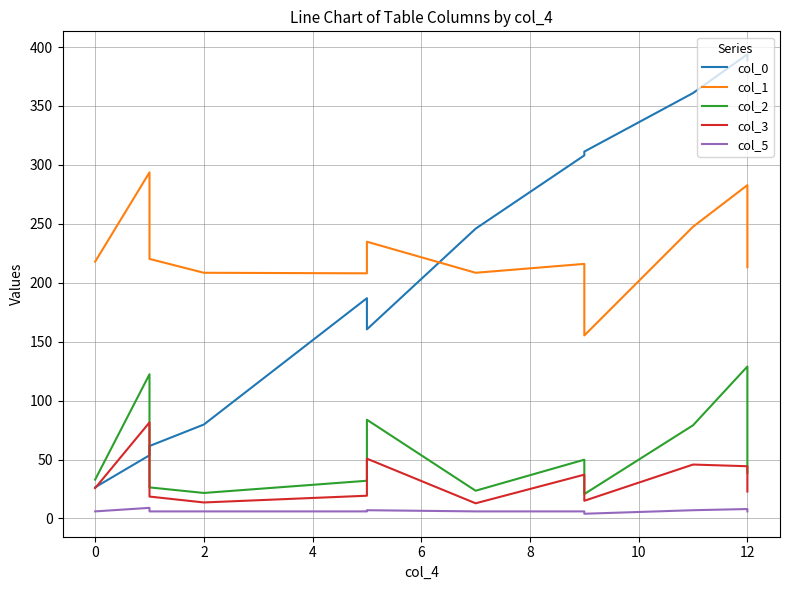

Reading left to right, list all the values displayed in this chart.

col_0: 26.4	53.6	61.5	79.7	186.9	160.5	245.9	308.1	311.3	361.0	393.8	388.8
col_1: 217.9	293.6	220.2	208.5	208.0	234.8	208.5	216.0	155.3	247.5	282.8	213.2
col_2: 32.9	122.4	26.4	21.6	32.0	83.8	23.5	49.9	20.7	79.1	128.9	38.6
col_3: 25.7	81.5	18.6	13.6	19.3	50.7	12.9	37.2	15.0	45.7	44.3	22.9
col_5: 6.0	9.0	6.0	6.0	6.0	7.0	6.0	6.0	4.0	7.0	8.0	6.0